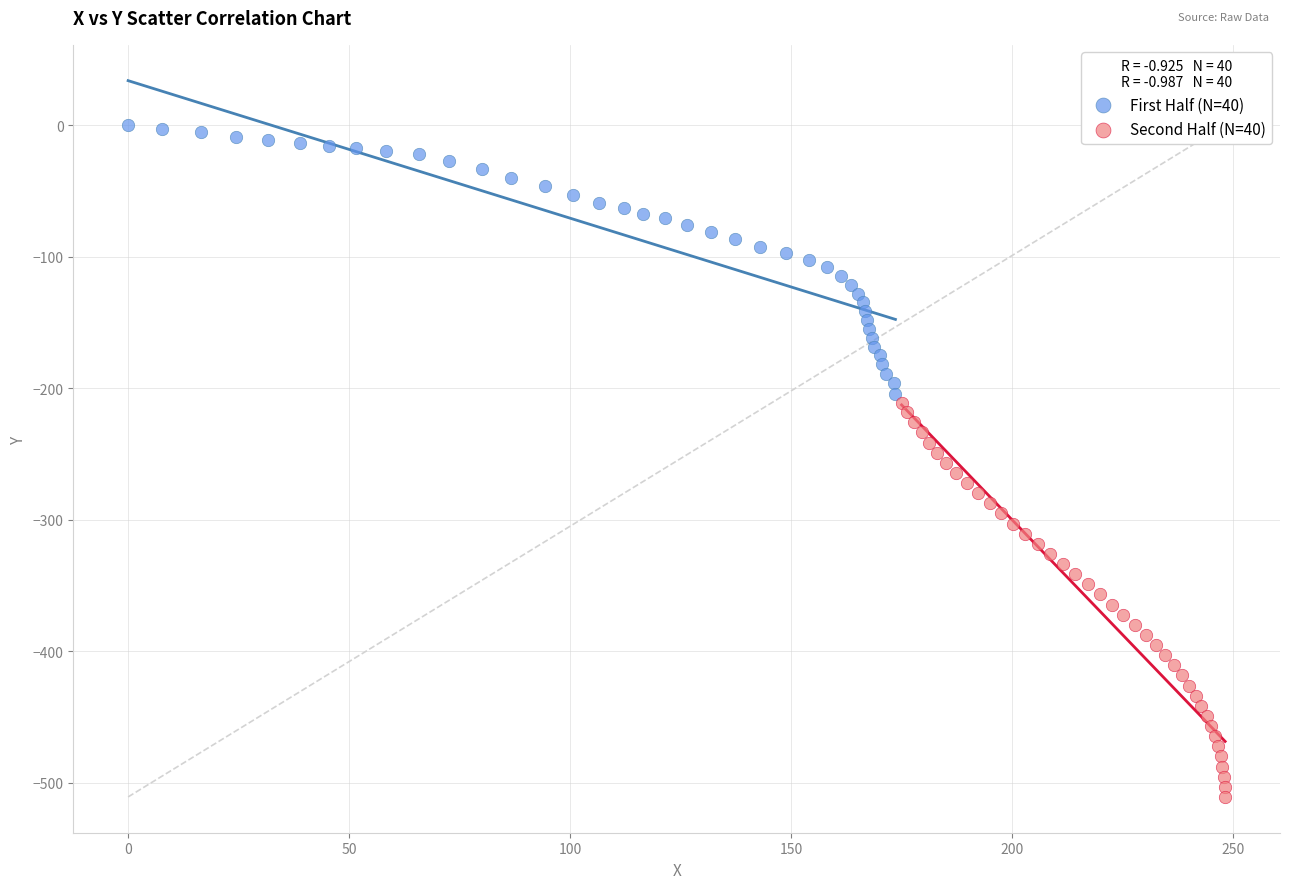

What are all the series names shown in the legend?

First Half (N=40), Second Half (N=40)